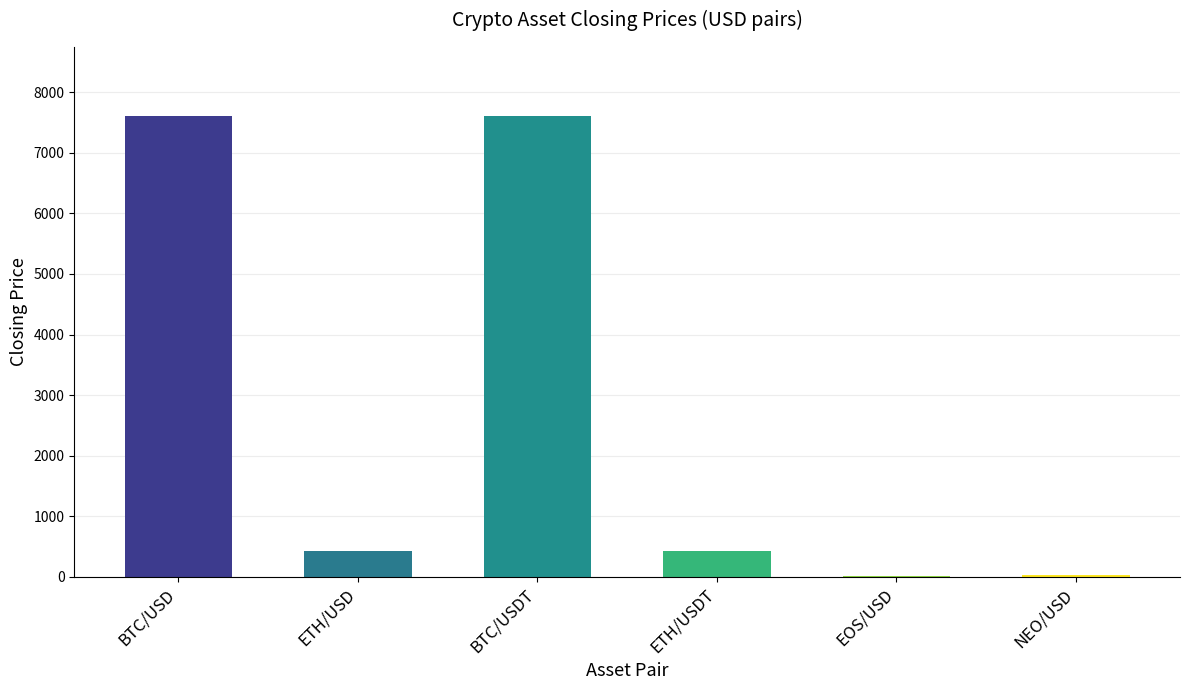

What is the greatest value displayed?

7604.9